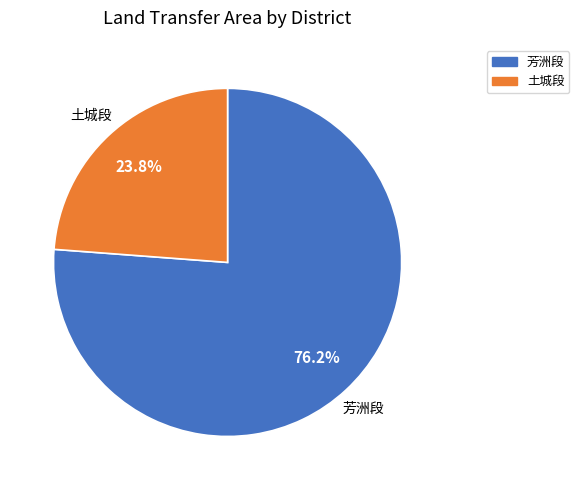

Is there a majority slice in this chart?

Yes